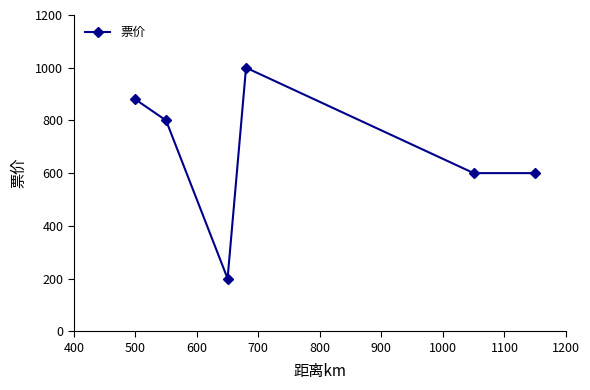

What is the value of the 5th point from the left?

600